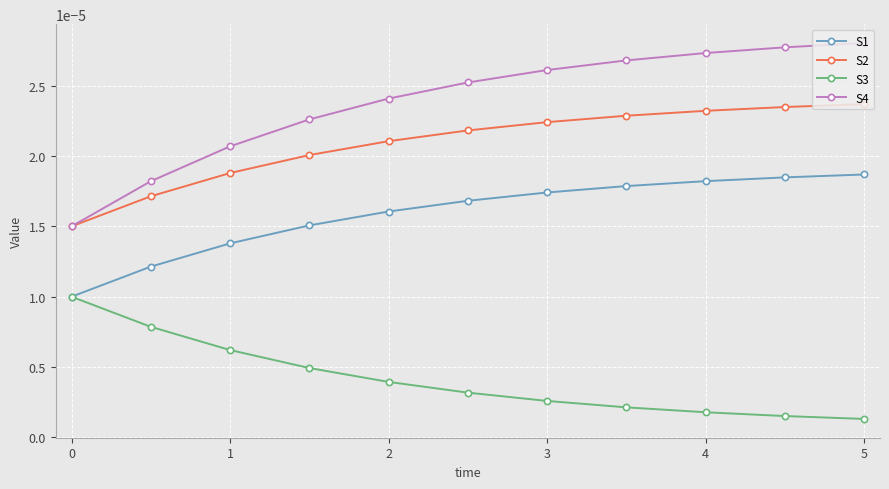

How many lines are shown in the chart?

4